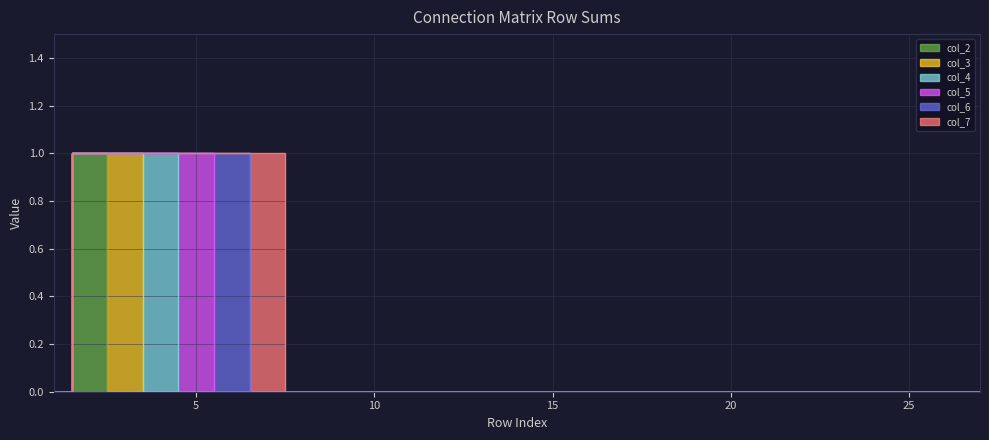

True or false: col_5 has a value of 1 at 4.

False